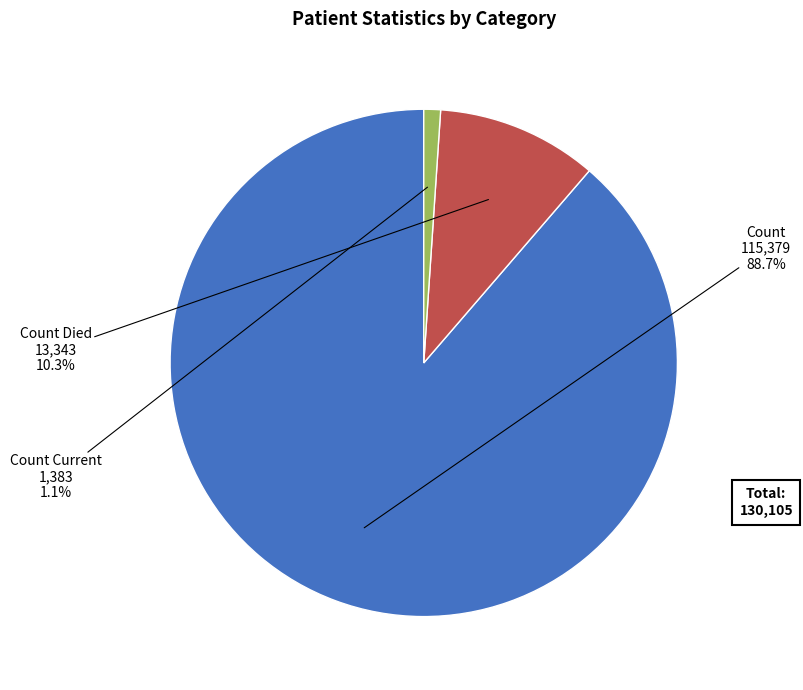

Between Count Current and Count Died, which is larger?

Count Died